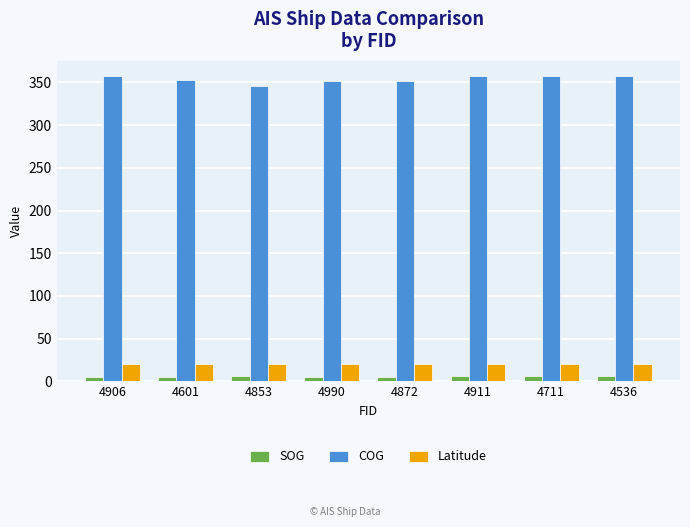

At which label does COG first exceed 357?

4906